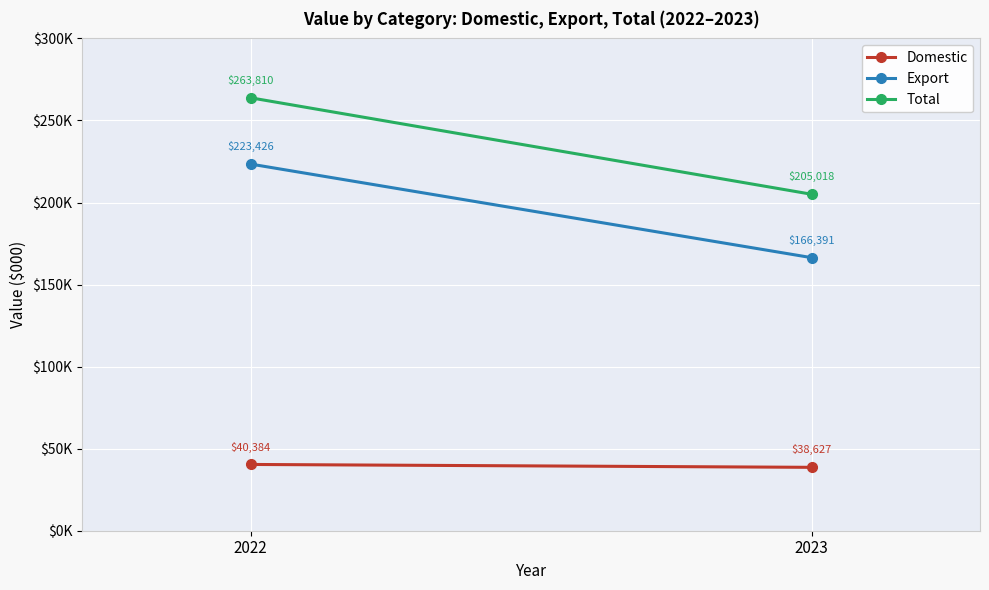

At which label does Export reach its minimum?

2023